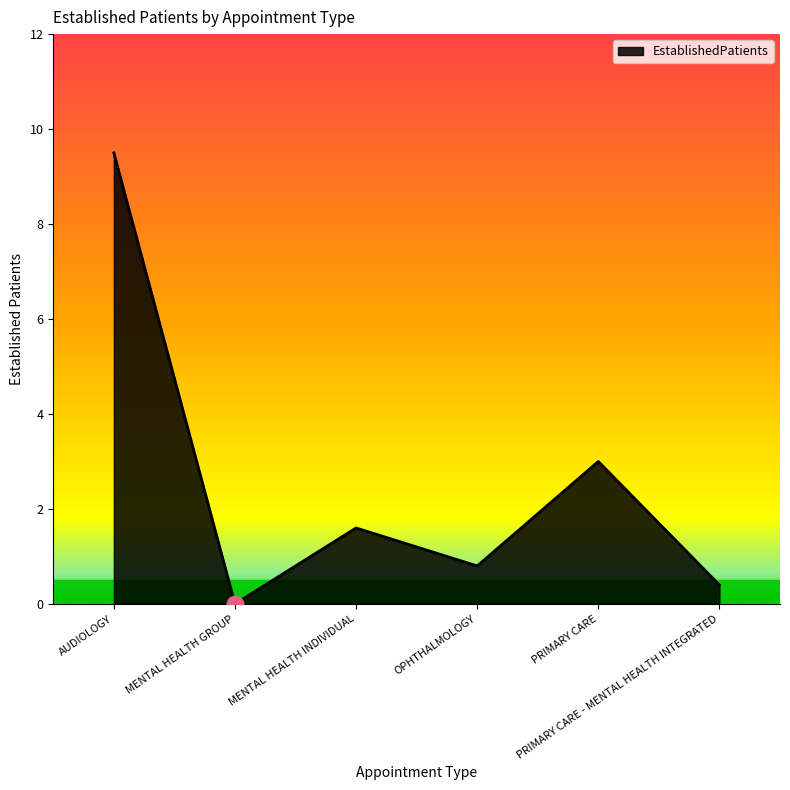

The value at MENTAL HEALTH INDIVIDUAL is 1.6. True or false?

True